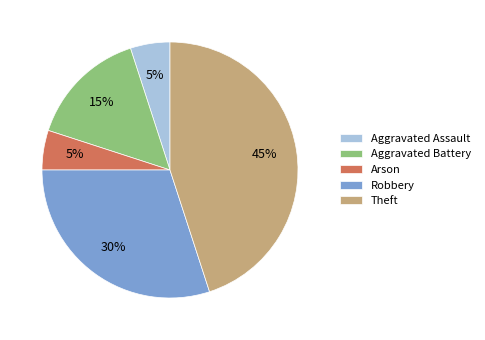

To the nearest percent, what portion does Aggravated Assault represent?

5%